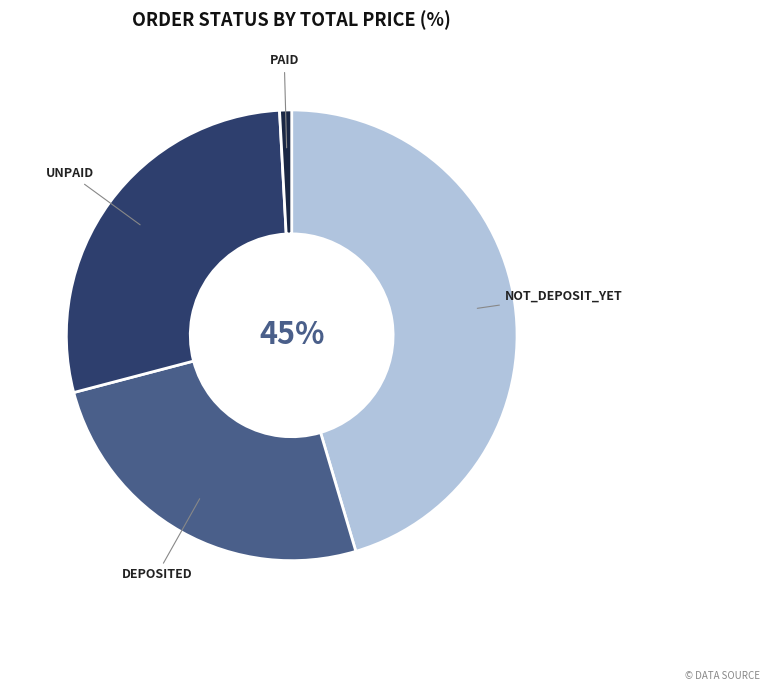

Do DEPOSITED and PAID together represent more than half of the pie?

No